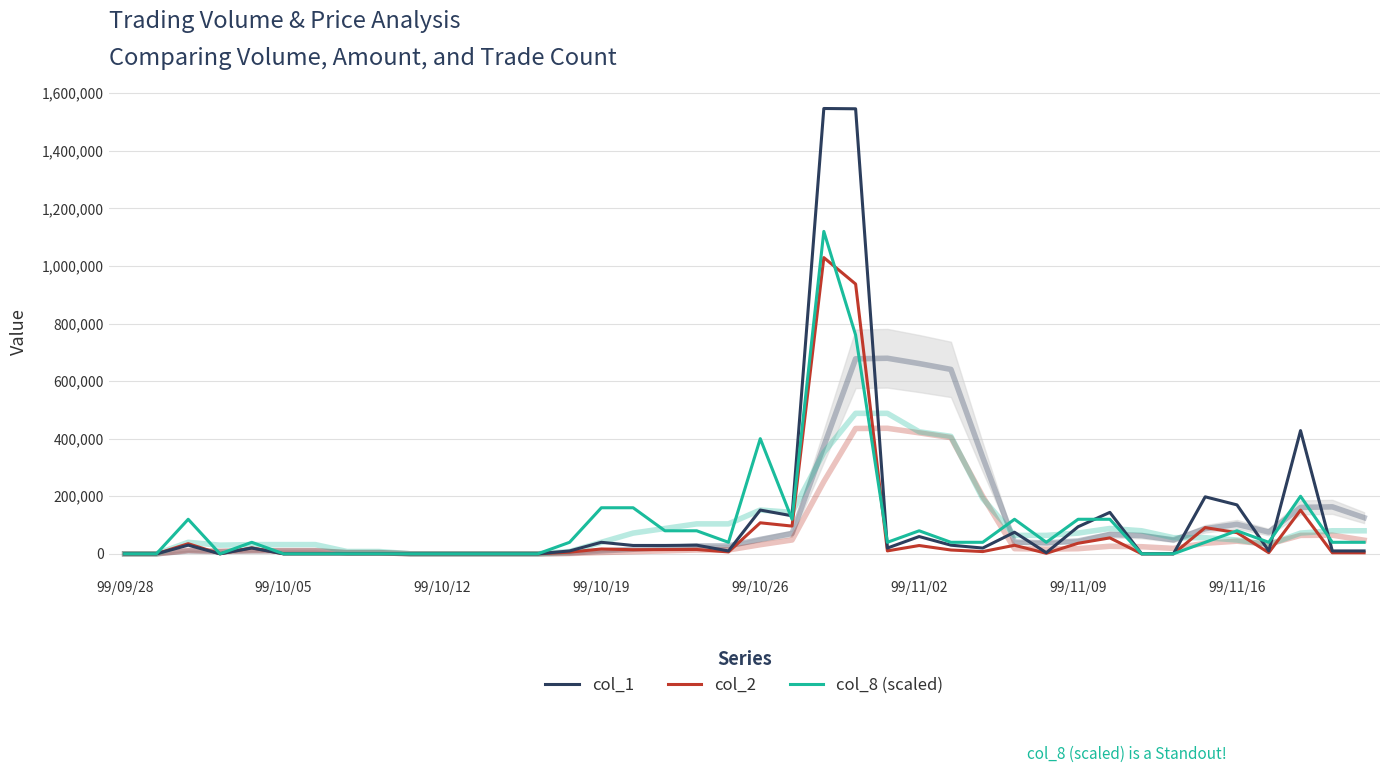

Does the chart have visible grid lines?

Yes